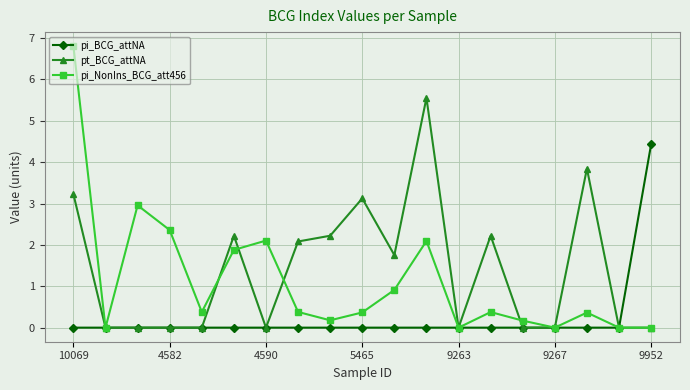

List the series in order of their overall mean, highest first.

pt_BCG_attNA, pi_NonIns_BCG_att456, pi_BCG_attNA